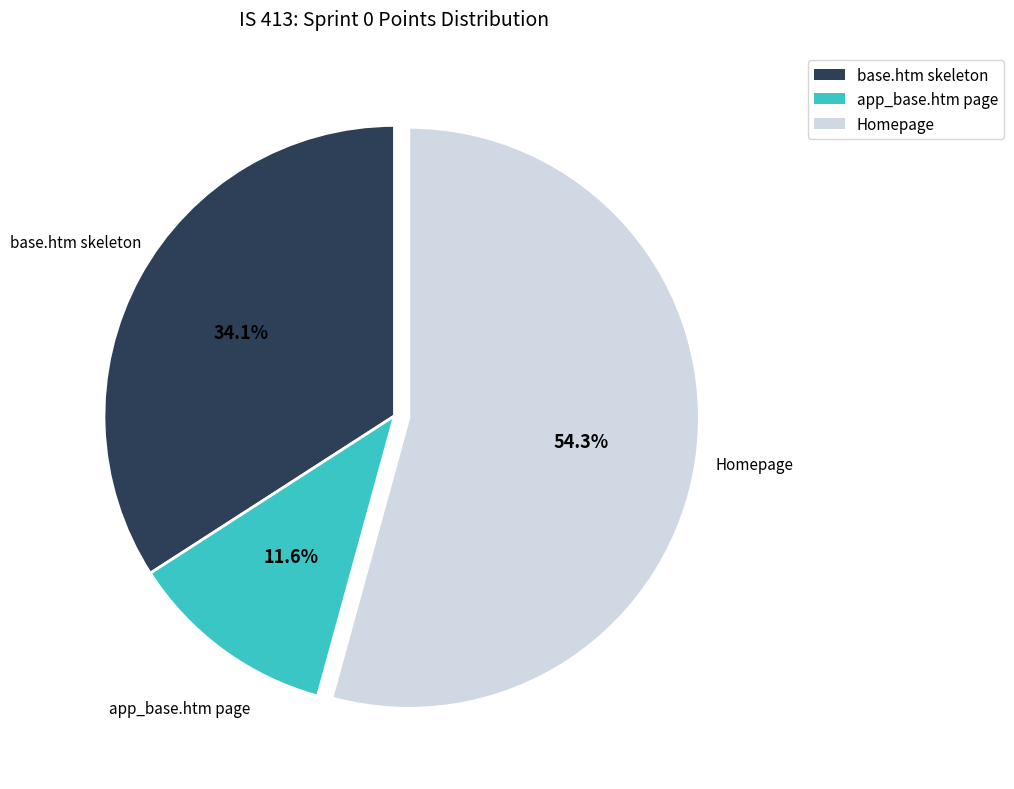

How much of the chart is everything except app_base.htm page?

88.4%